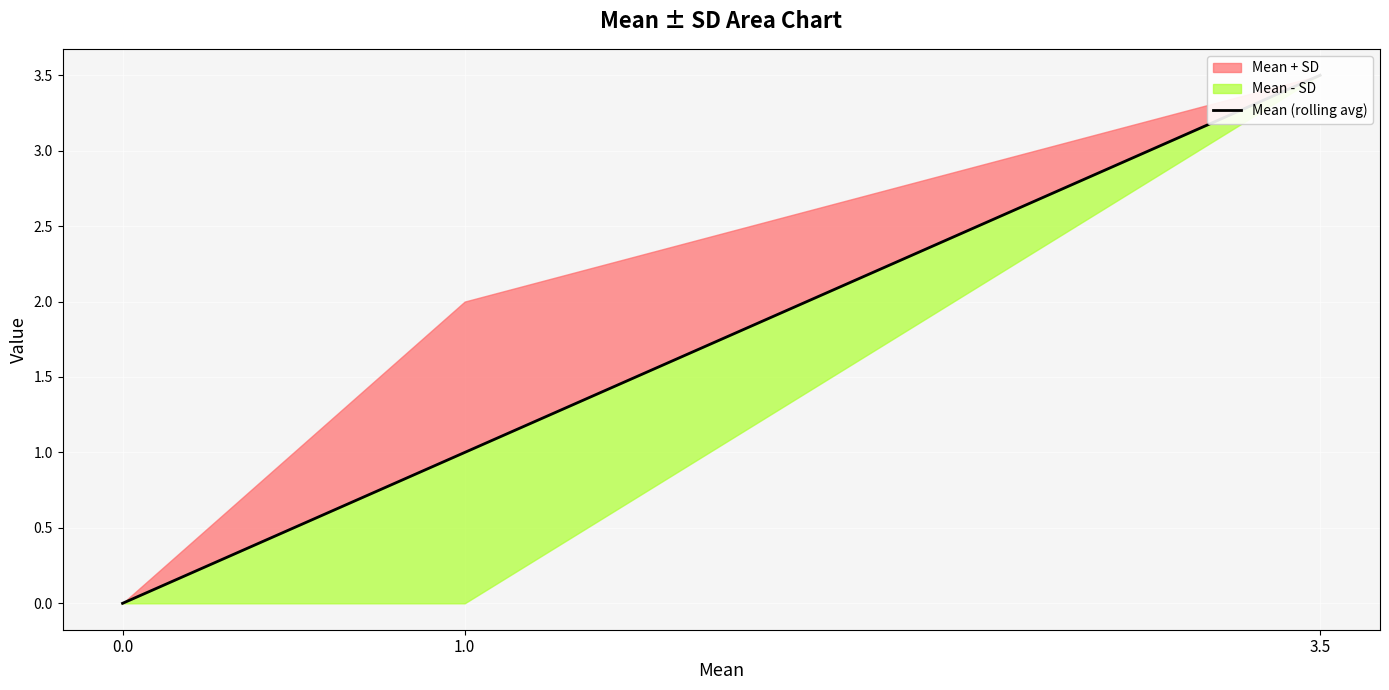

How many data points does each series have?

3